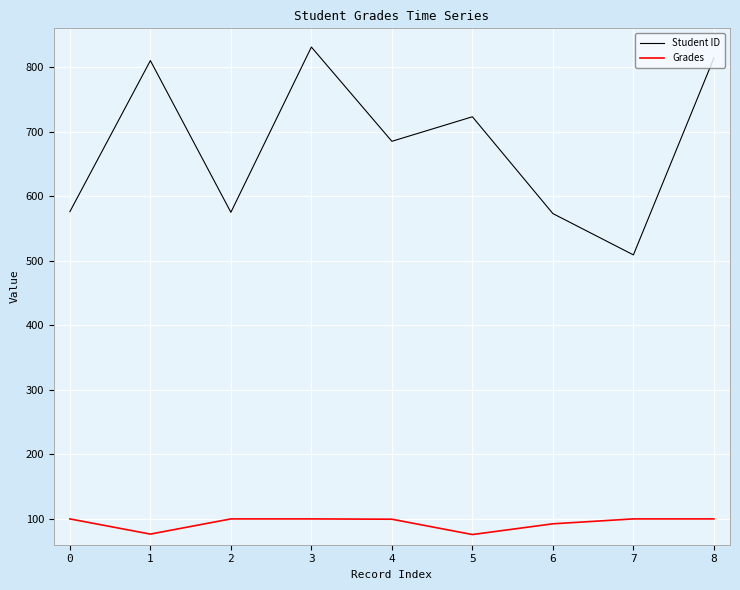

Where does the Student ID series first go above 685?

1